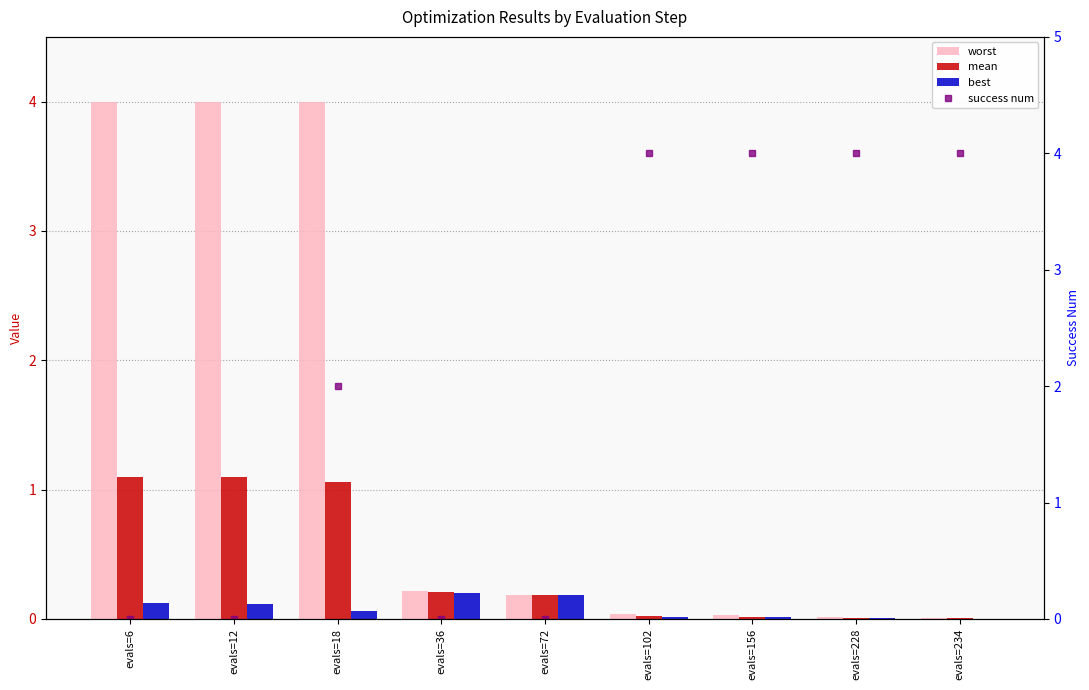

Between evals=72 and evals=234, which series saw the biggest shift?

success num